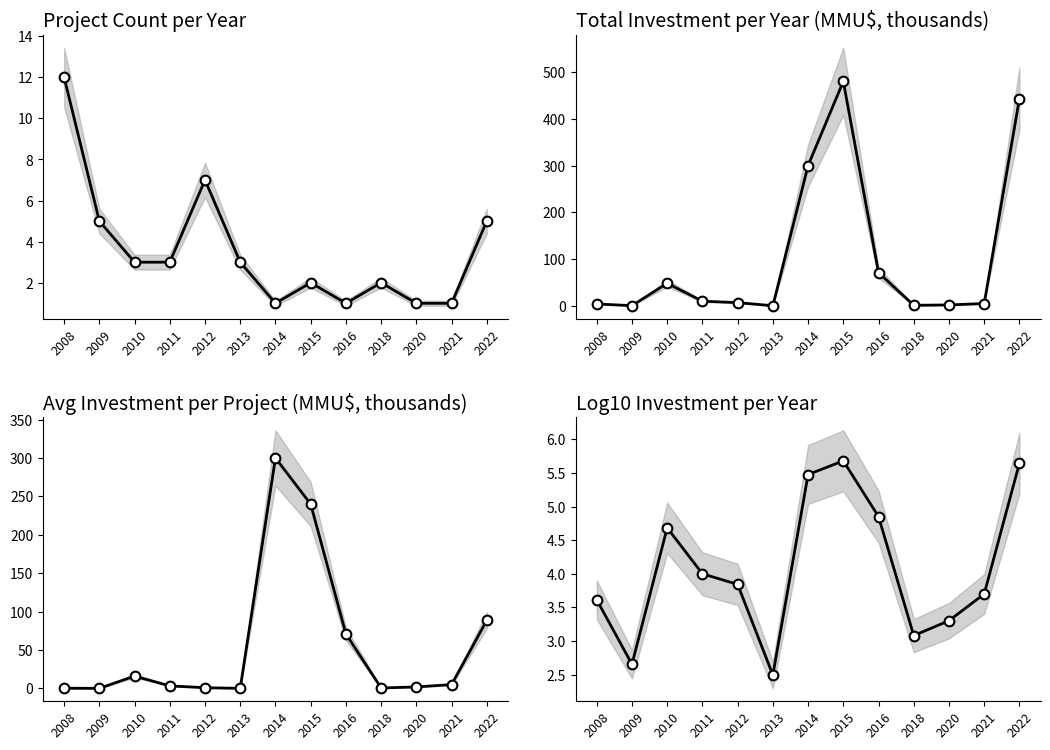

True or false: Avg Investment (MMU$) has a value of 3.3 at 2020.

False